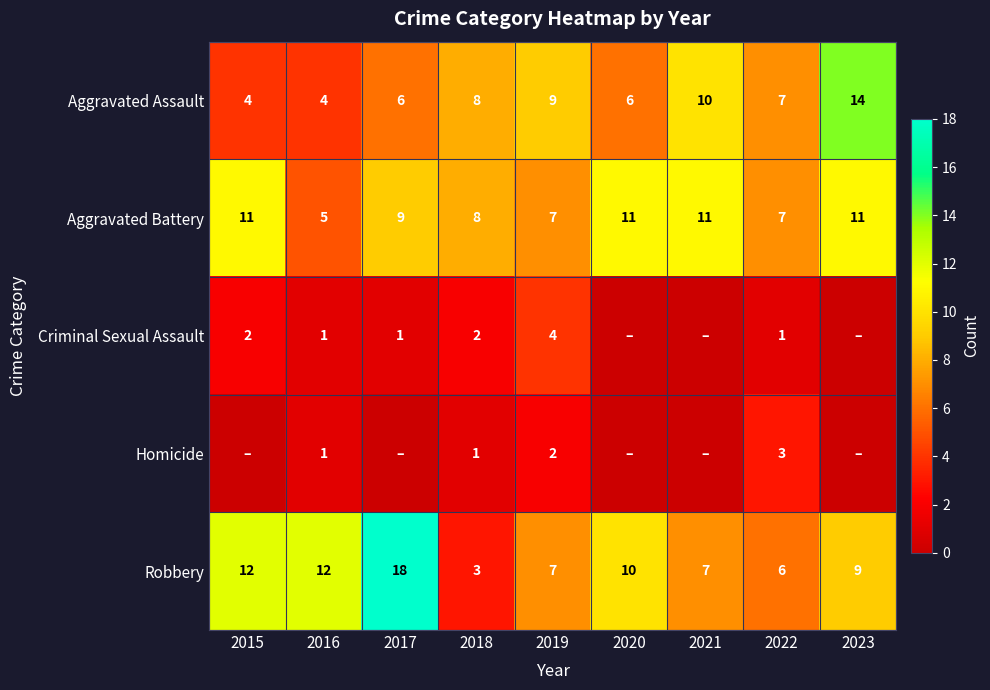

At which category is the sum across all series the highest?

2017